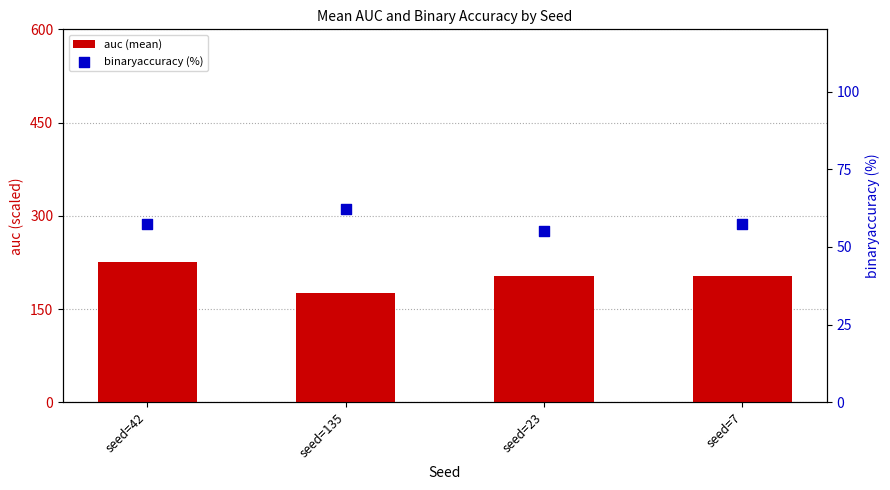

Is the value of auc (mean) at seed=7 greater than the value of binaryaccuracy (%) at seed=42?

Yes